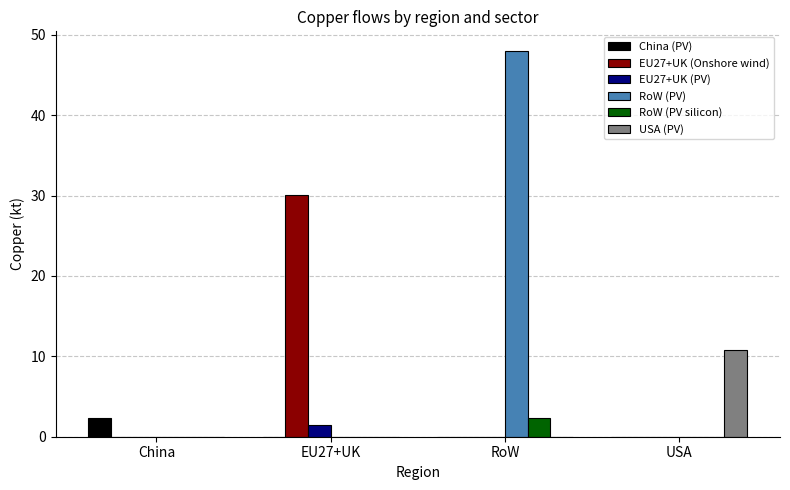

How many groups of bars are there?

4